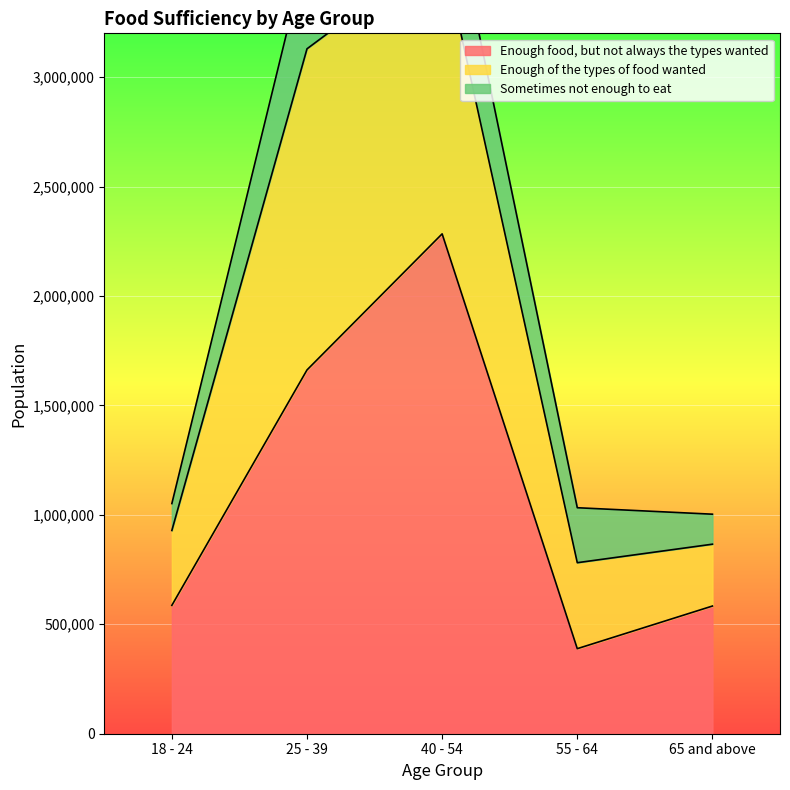

The Enough food, but not always the types wanted series shows 1662028 at 25 - 39. True or false?

True